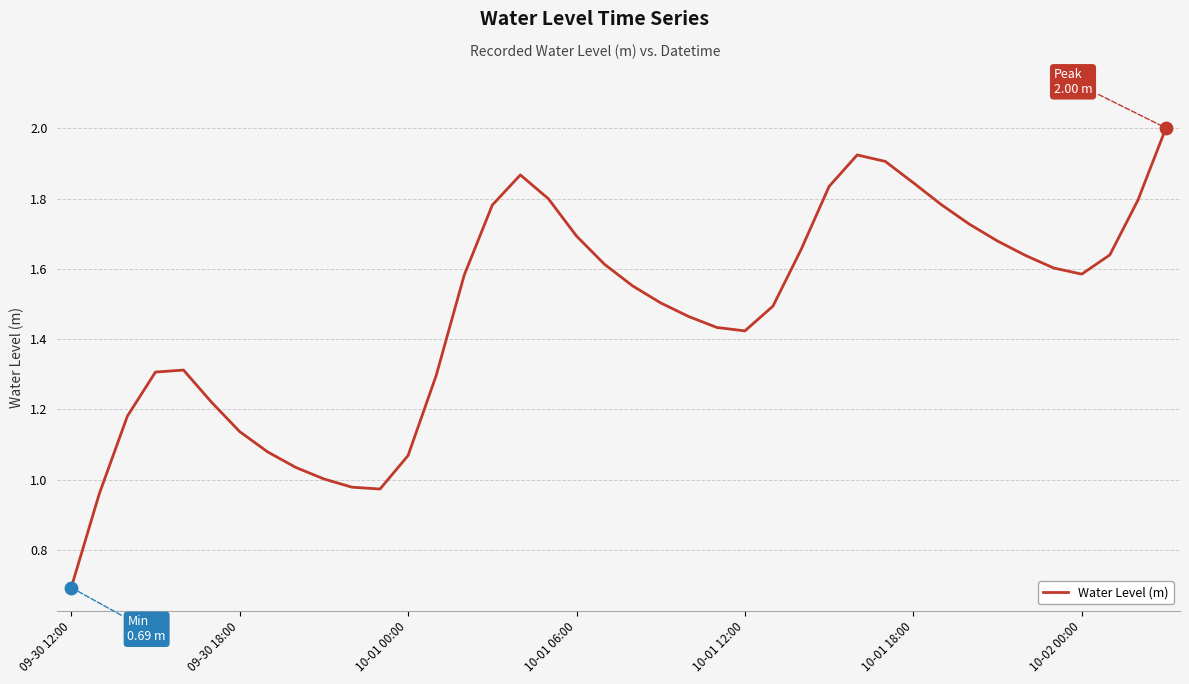

What is the greatest value displayed?

2.0